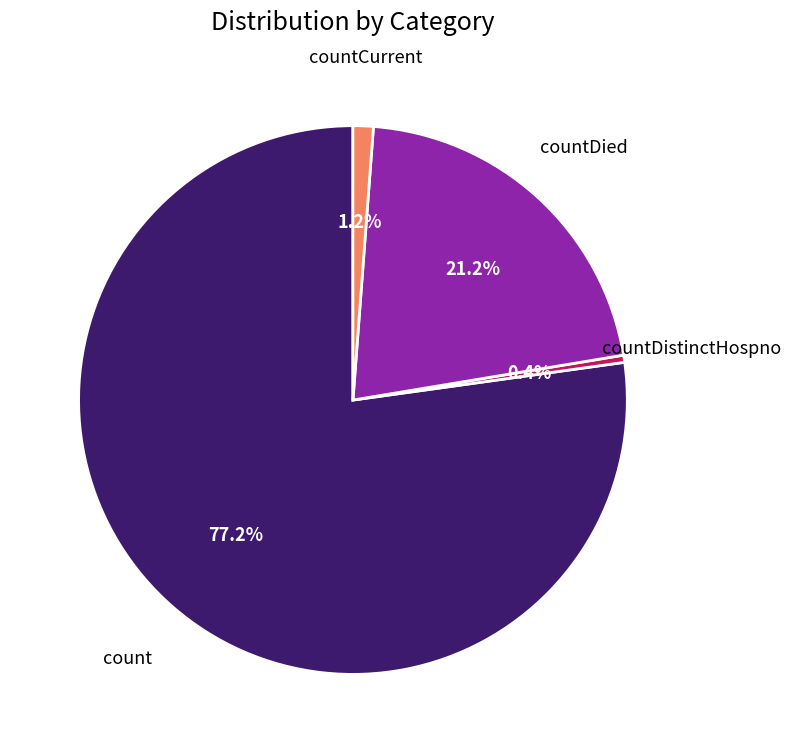

Which category has the biggest portion of the pie?

count